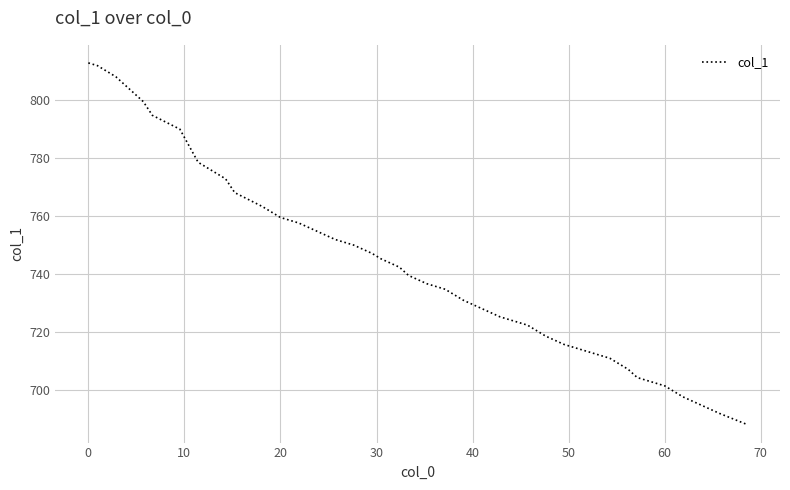

What is the maximum value shown in the chart?

812.9